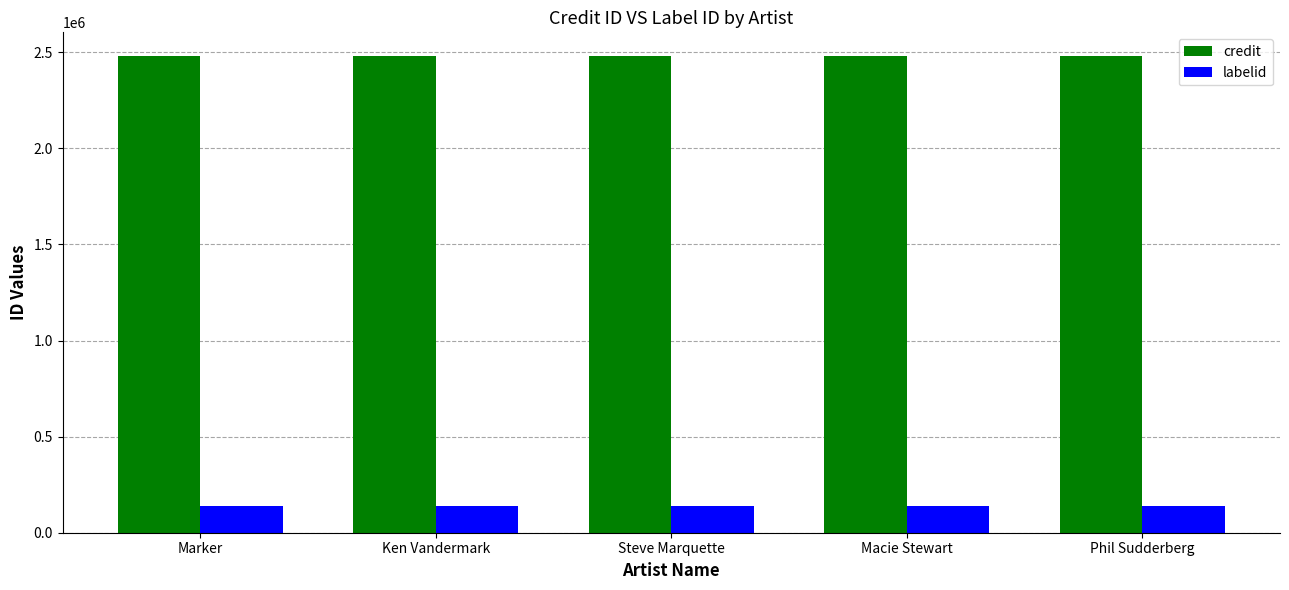

At how many categories does at least one series exceed 1568571?

5